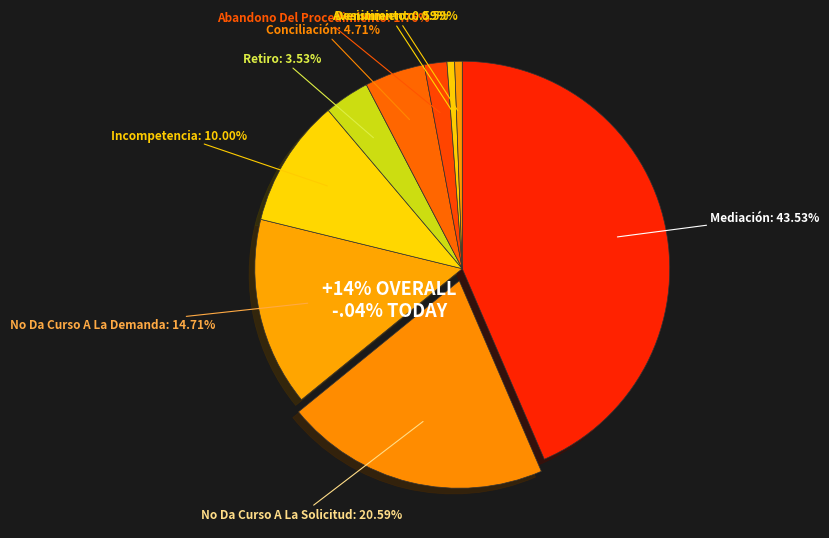

What is the smallest slice in the pie chart?

Avenimiento